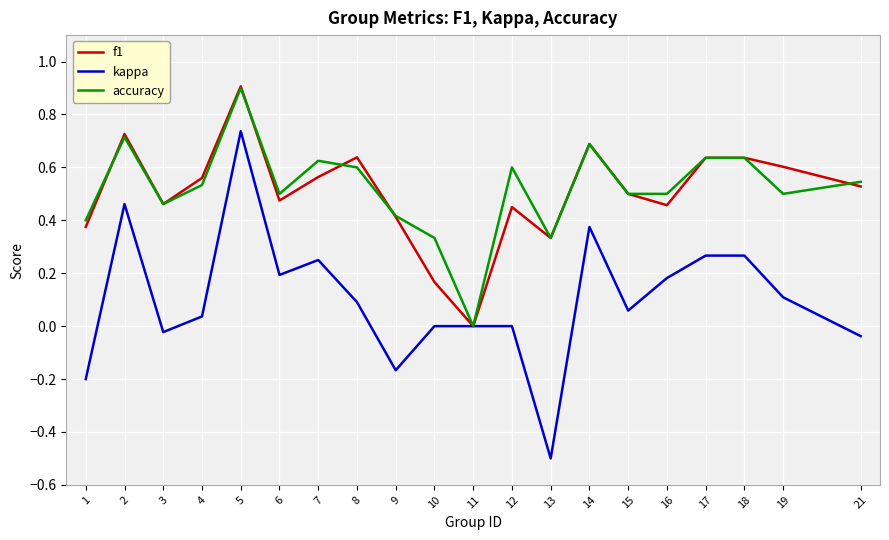

Between 14 and 16, which series saw the biggest shift?

f1